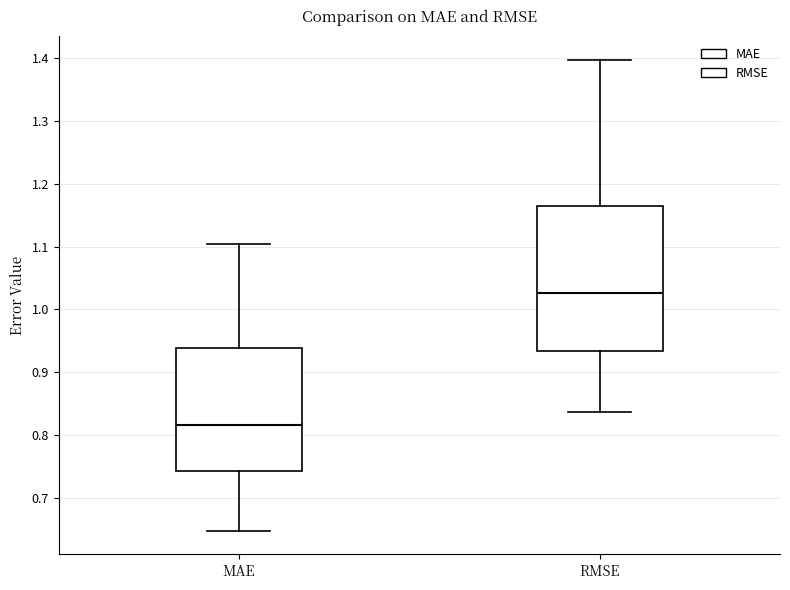

Which box's median line is the highest?

RMSE